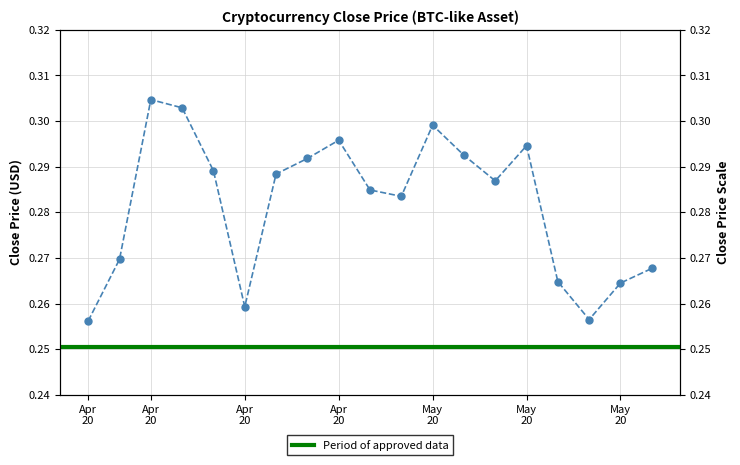

What is the value of the 17th point from the left?

0.3